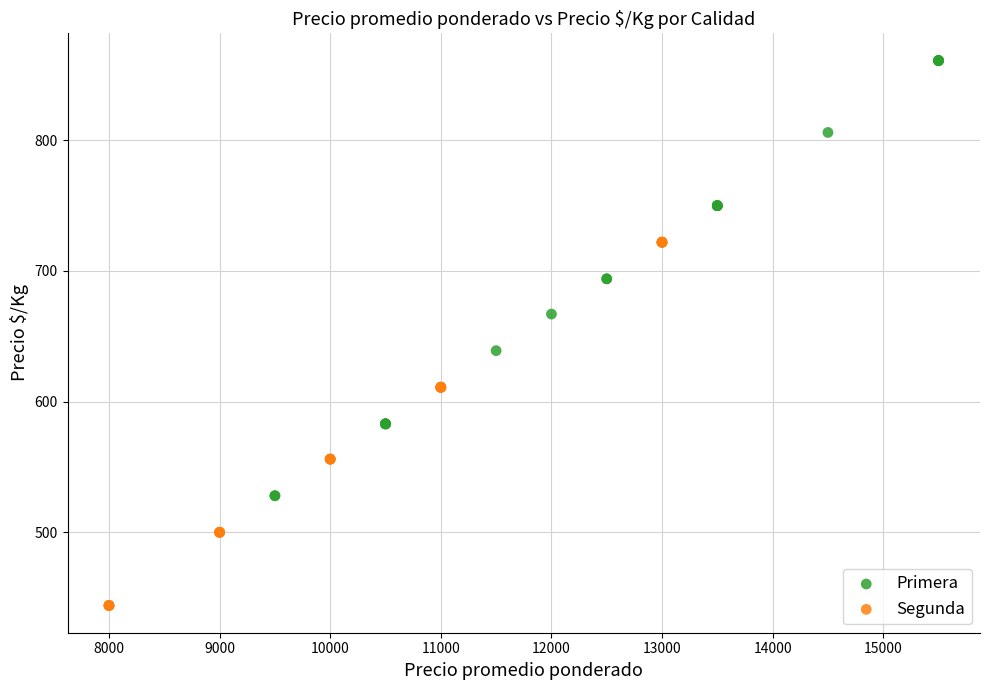

Which series contains the lowest Y value?

Segunda